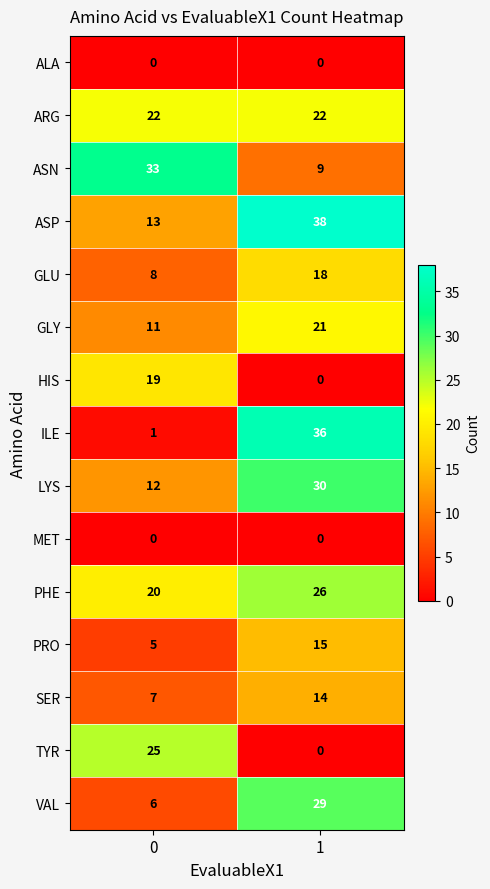

Which series changed the most between 0 and 1?

ILE